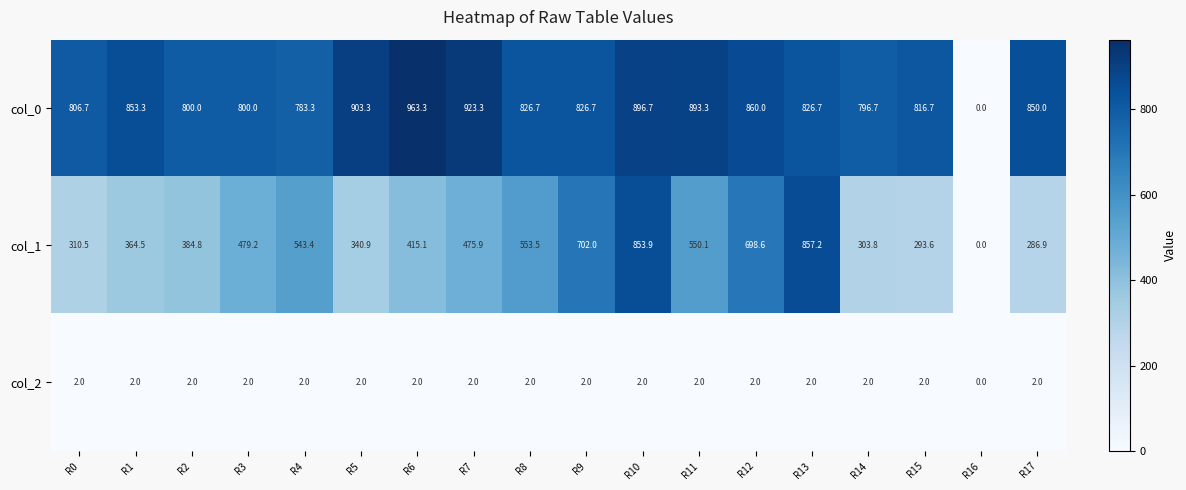

The col_2 series shows 2.9 at R7. True or false?

False